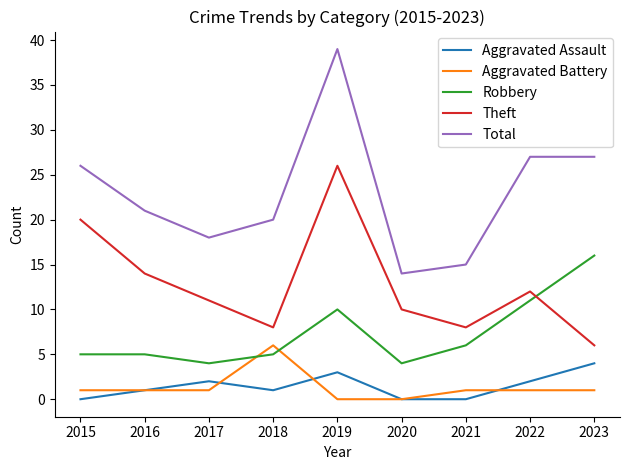

Which series has the largest total across all categories?

Total